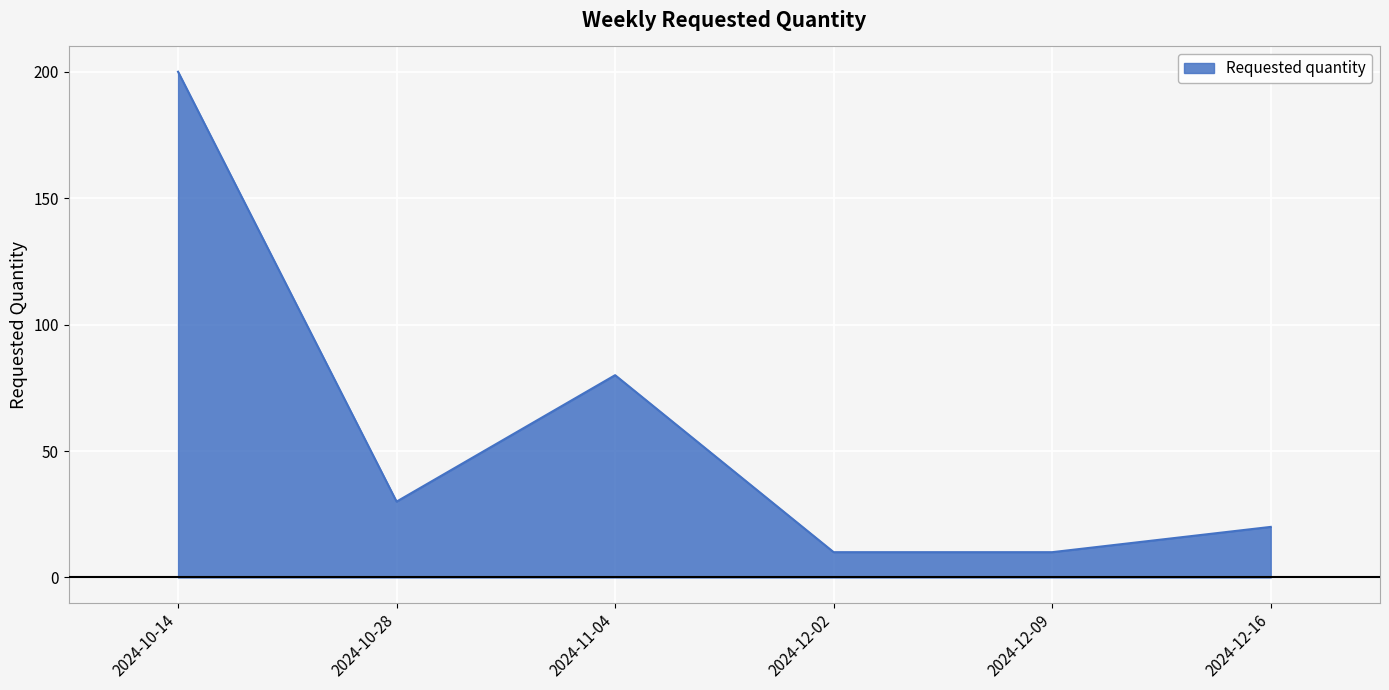

What is the greatest value displayed?

200